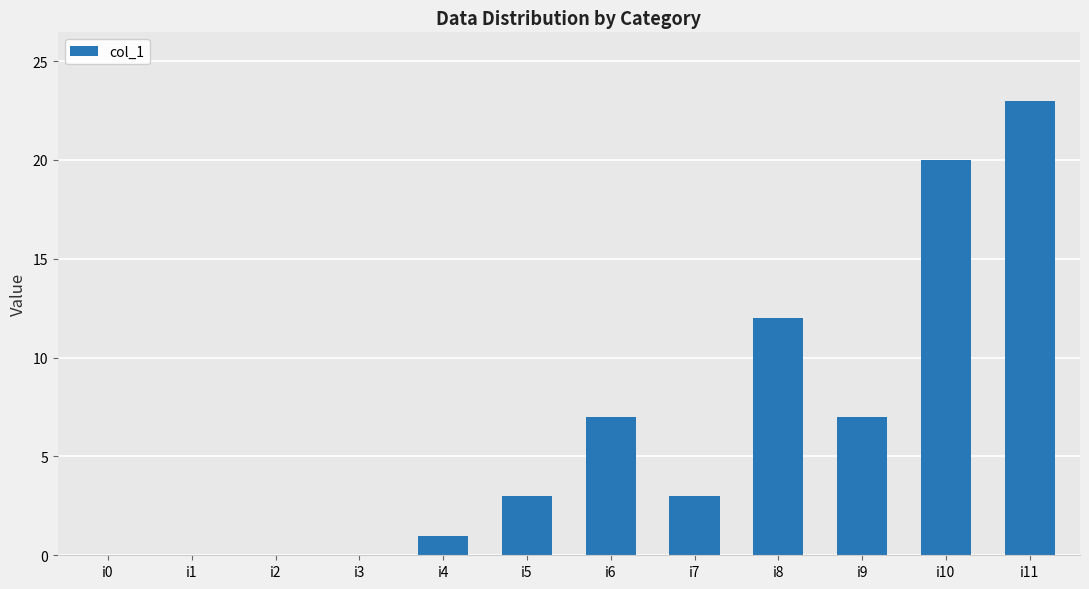

True or false: the data shows 23 at i11.

True